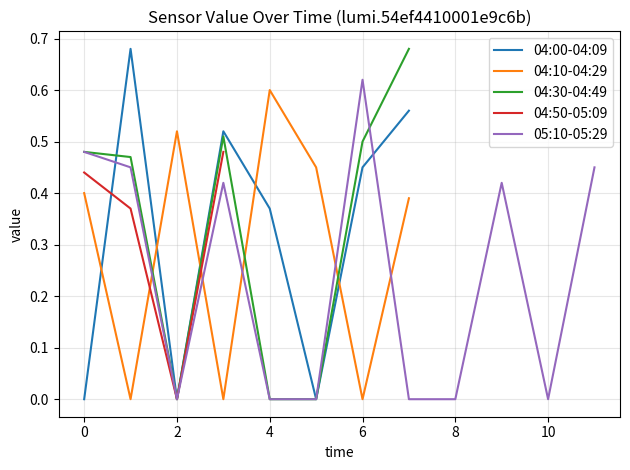

What are all the series names shown in the legend?

04:00-04:09, 04:10-04:29, 04:30-04:49, 04:50-05:09, 05:10-05:29